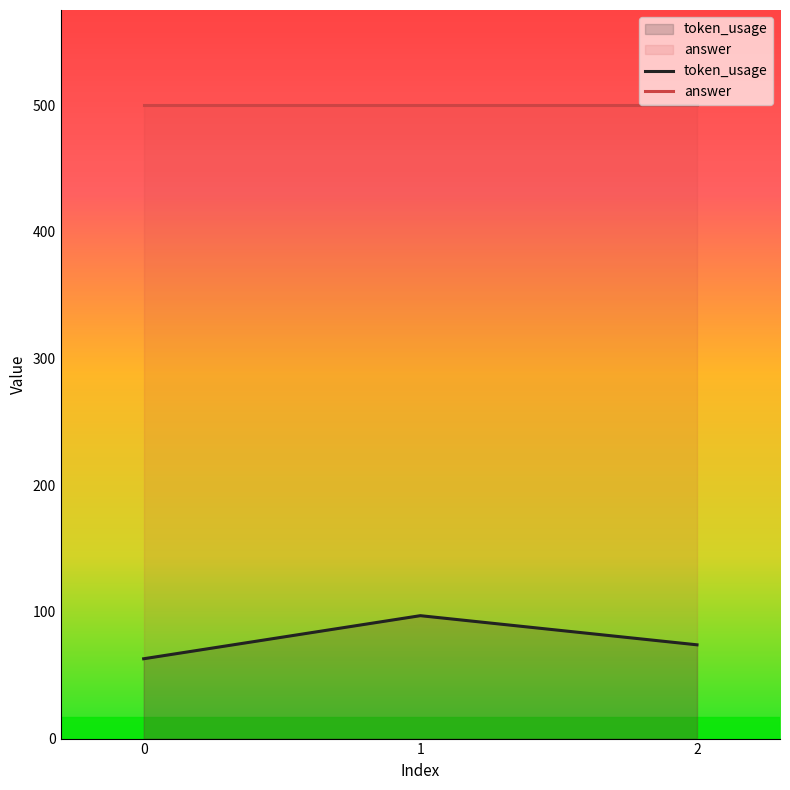

The chart shows a value of 104 at 2. True or false?

False